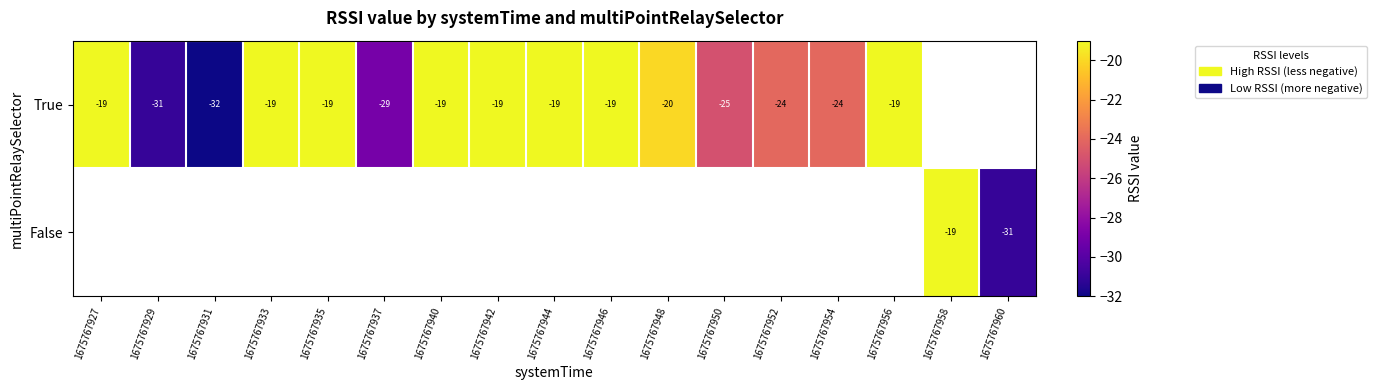

The True series shows -24 at 1675767952. True or false?

True